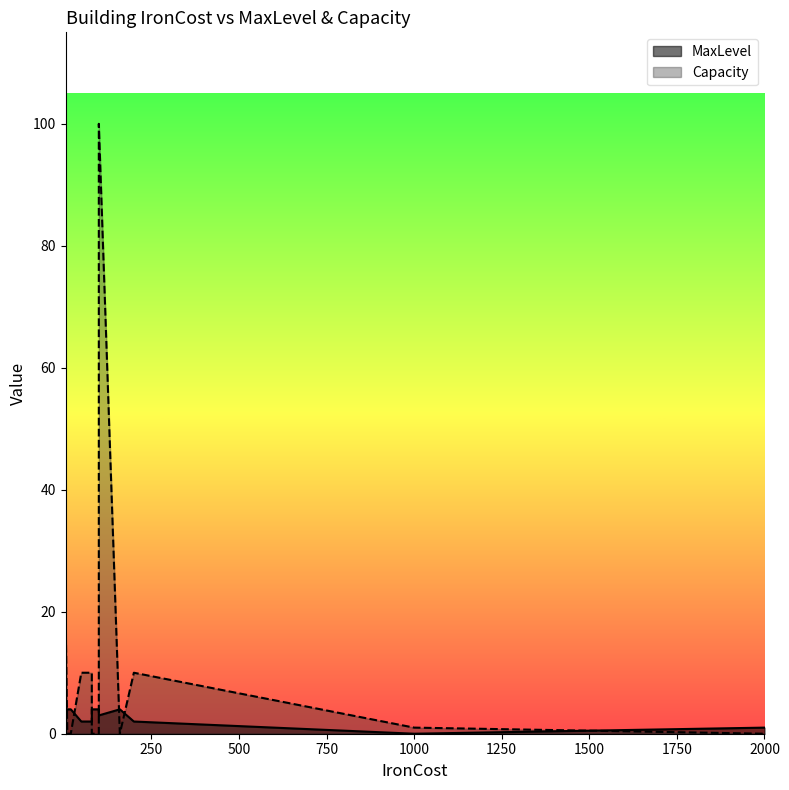

How many series are shown in this chart?

2